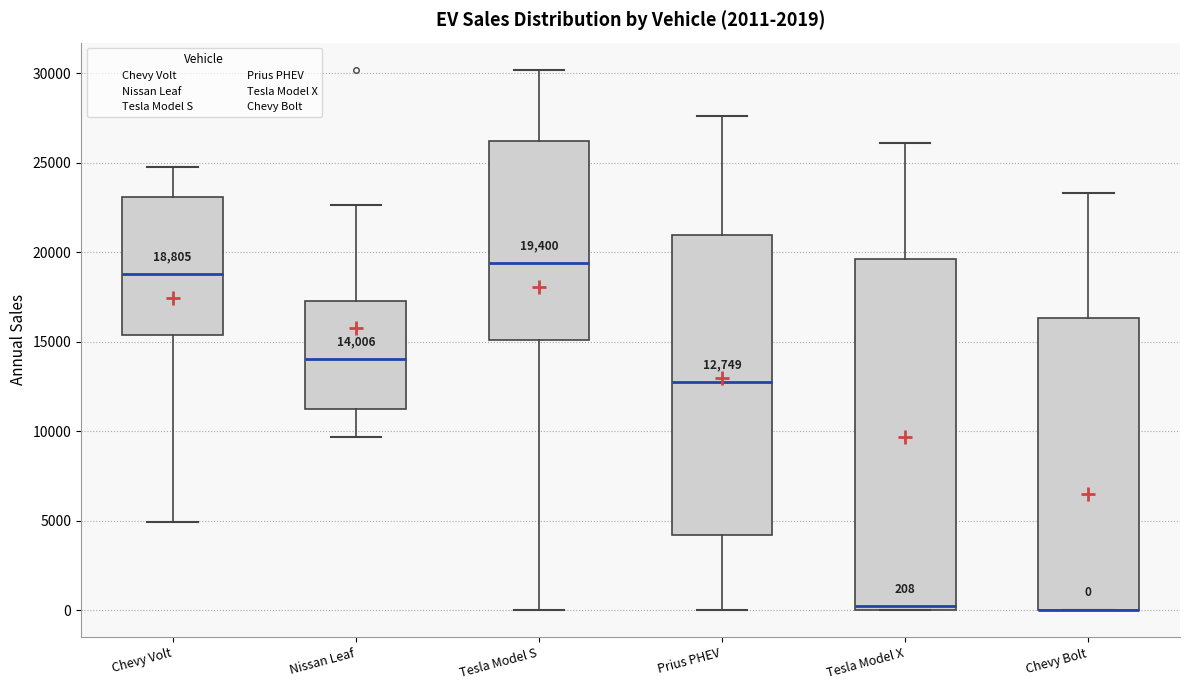

Which box is the tallest, from its lower edge to its upper edge?

Tesla Model X